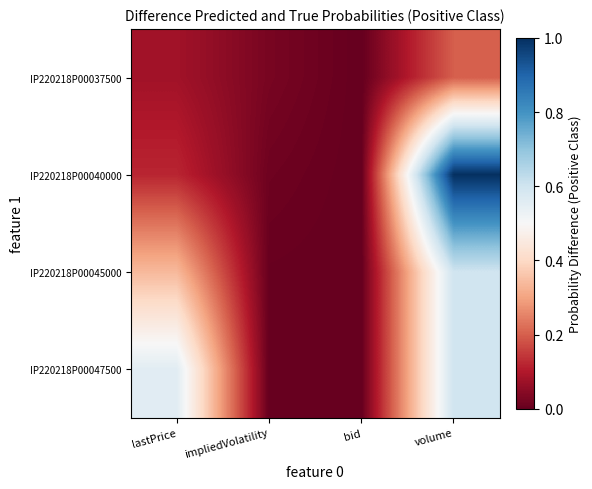

At how many categories does at least one series exceed 0?

3